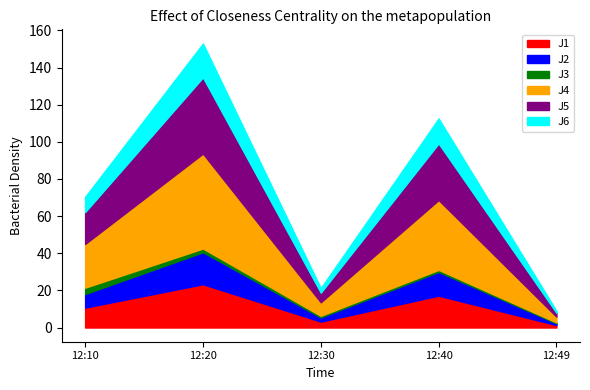

The value of J1 at 2022-08-14 12:30:00 is 3.2. True or false?

True